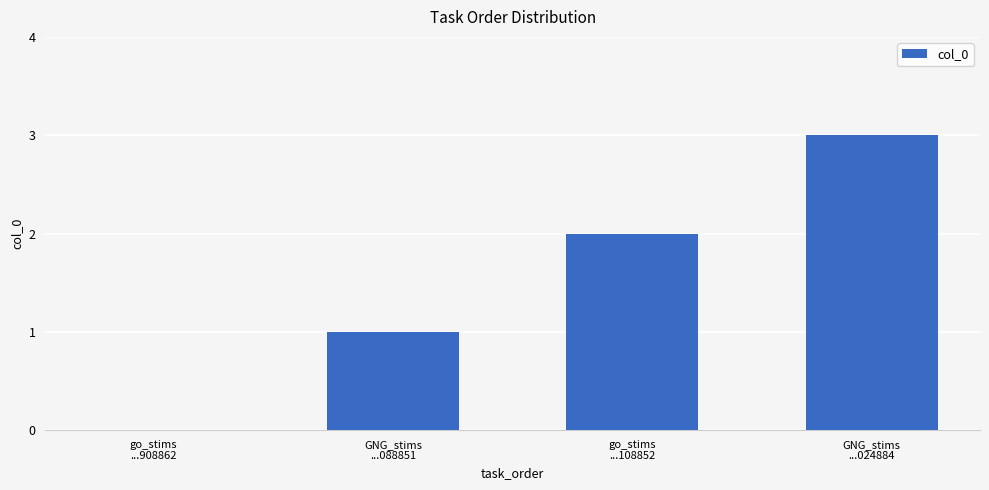

Which has a higher value, GNG_stims
...024884 or GNG_stims
...088851?

GNG_stims
...024884